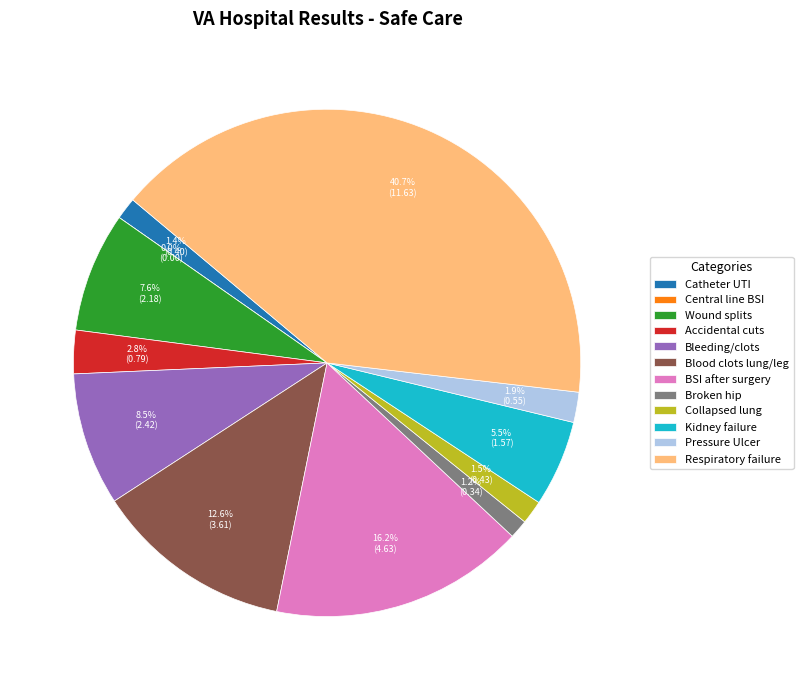

What portion of the pie excludes Bleeding or blood clots?

91.5%